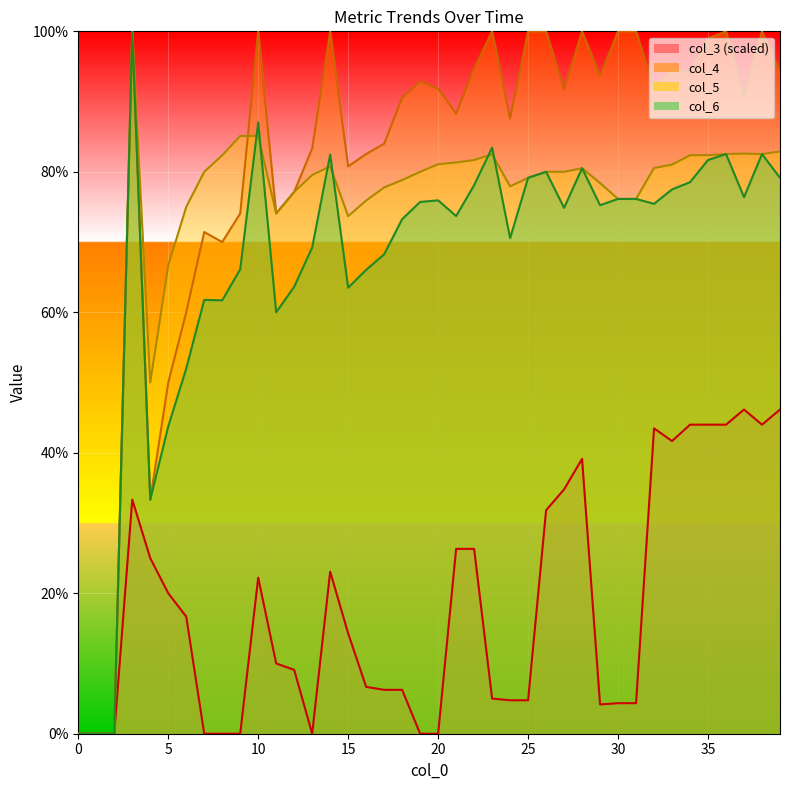

The value of col_3 at 38 is 0.7. True or false?

False